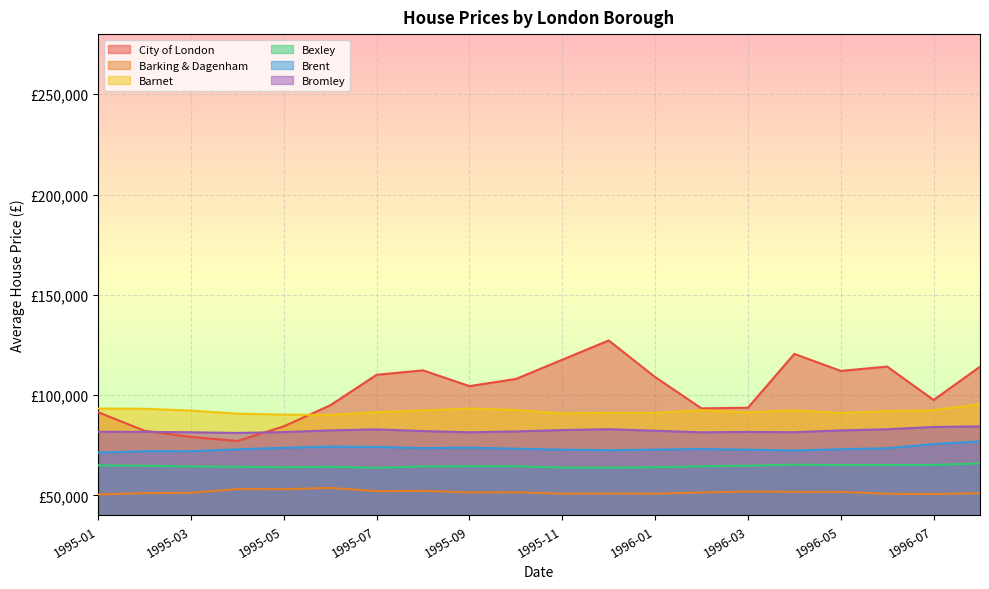

What are all the series names shown in the legend?

City of London, Barking & Dagenham, Barnet, Bexley, Brent, Bromley